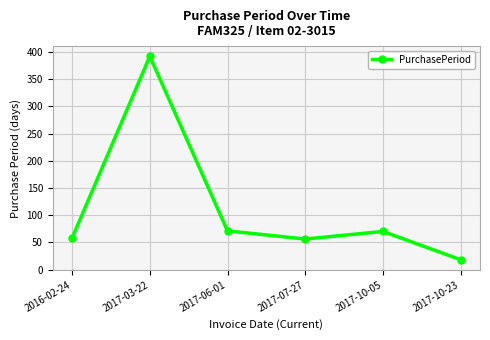

What position from the left is 2016-02-24?

1